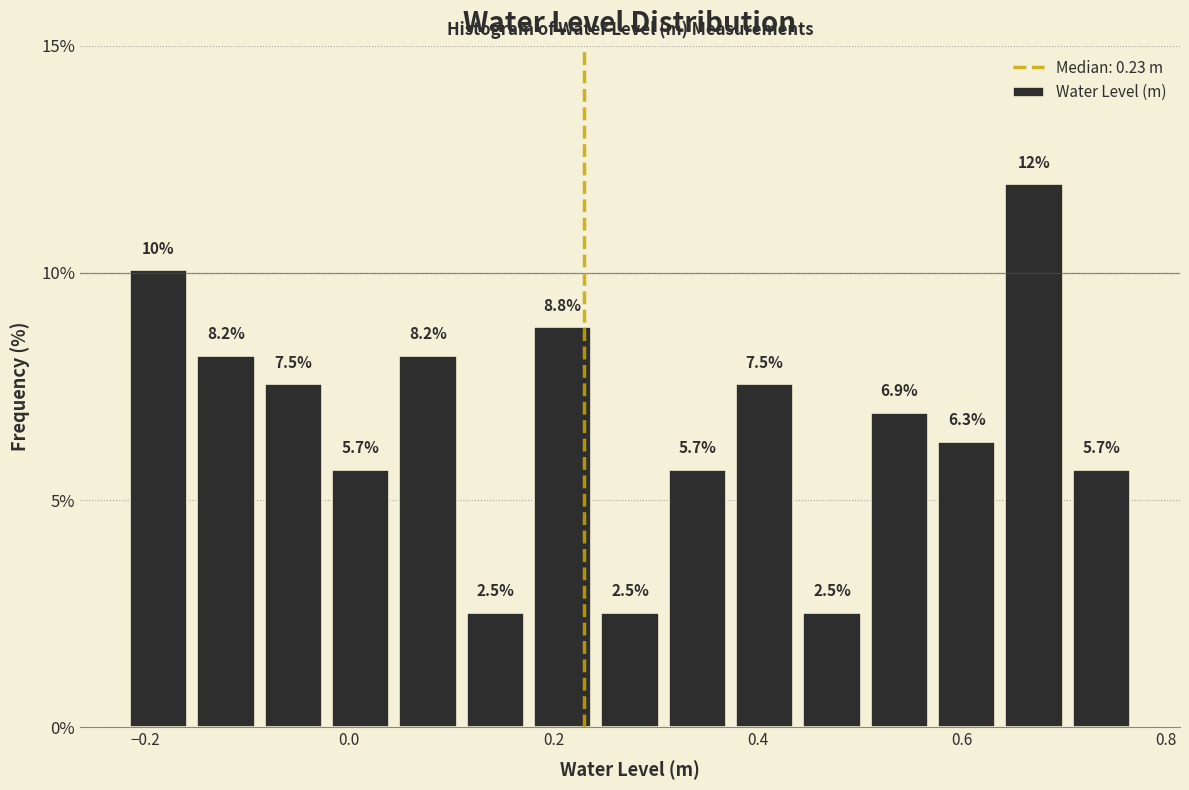

Read against the x-axis, roughly where is the centre of the tallest bar?

0.68